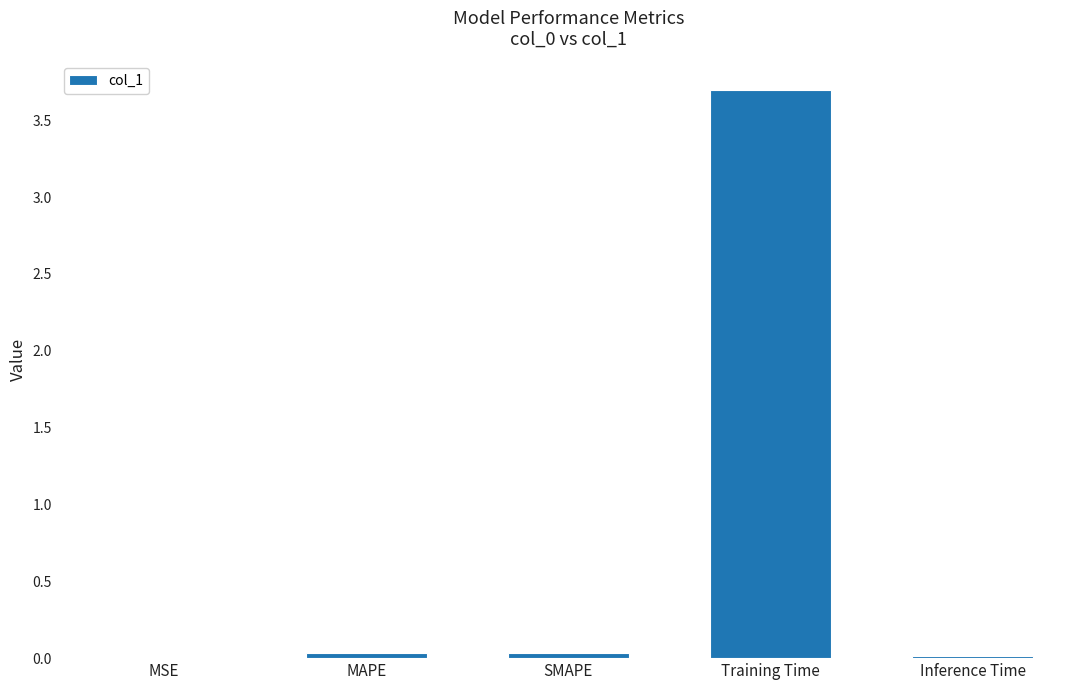

What is the greatest value displayed?

3.7